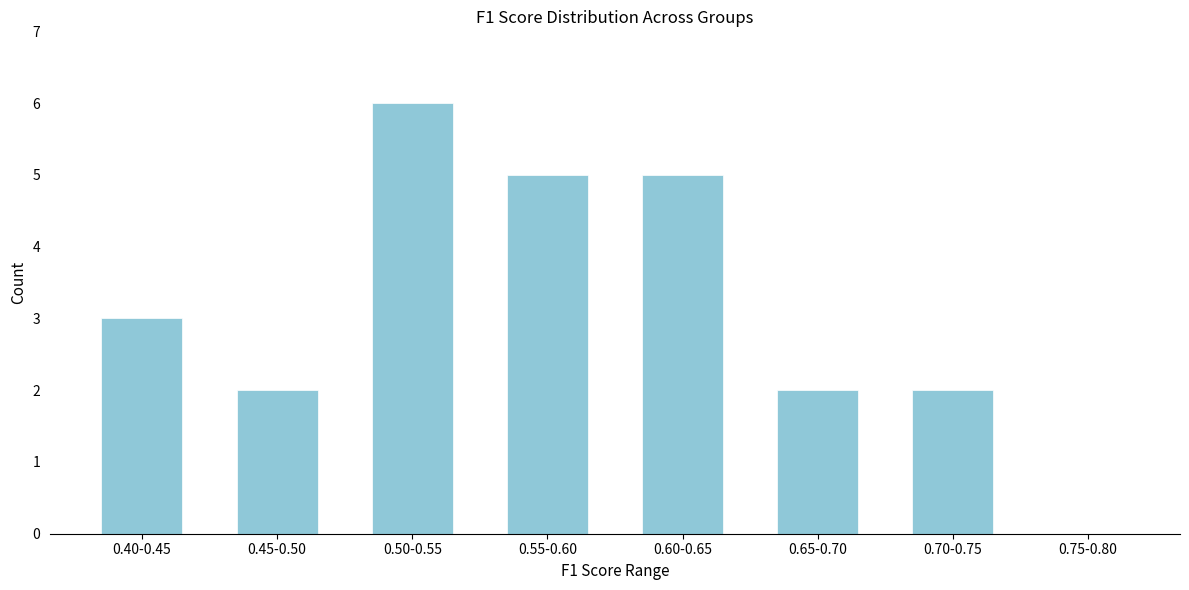

Reading left to right, what are all the values shown in this chart?

0.40-0.45=3	0.45-0.50=2	0.50-0.55=6	0.55-0.60=5	0.60-0.65=5	0.65-0.70=2	0.70-0.75=2	0.75-0.80=0